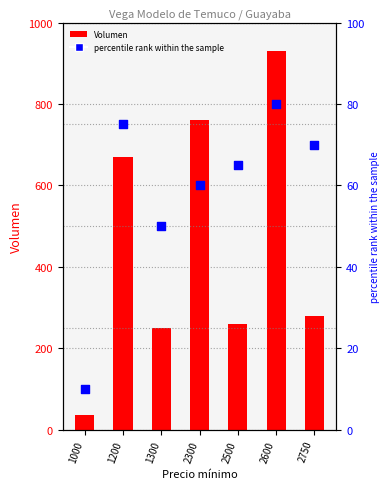

Is the value of % rank at 2300 greater than the value of Volumen at 2600?

No